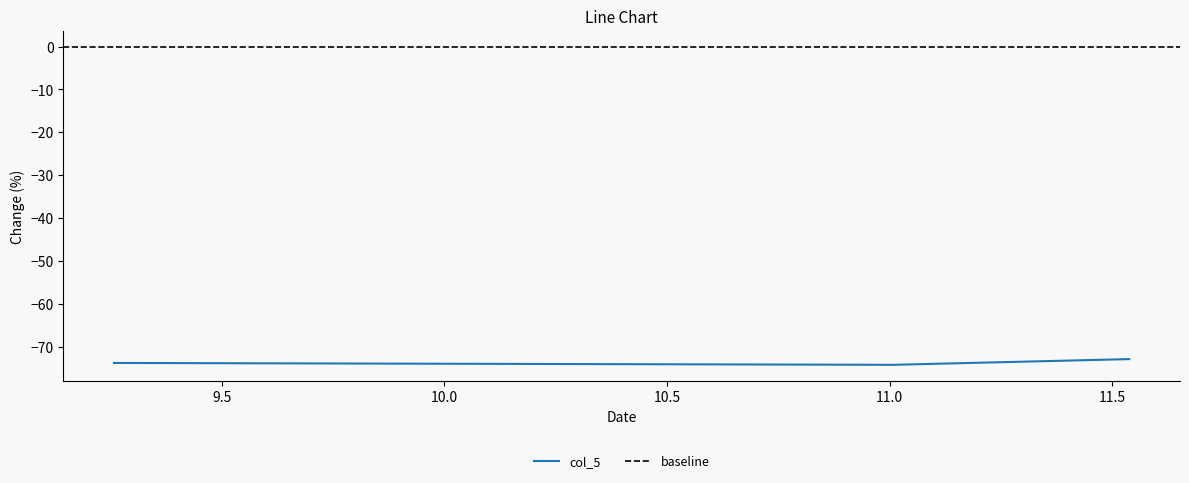

Is this an area chart (filled region under the line)?

No